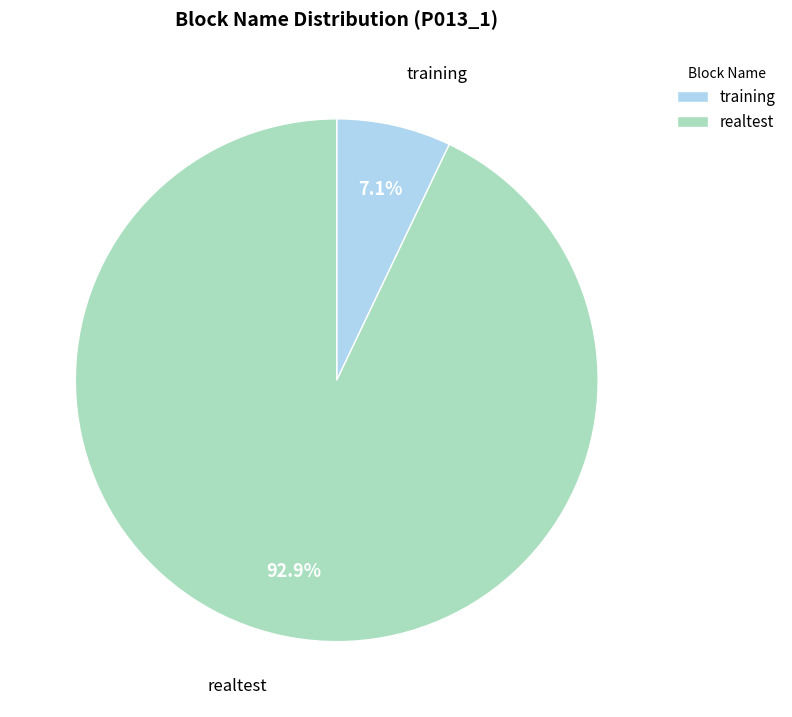

How many slices are in this pie chart?

2